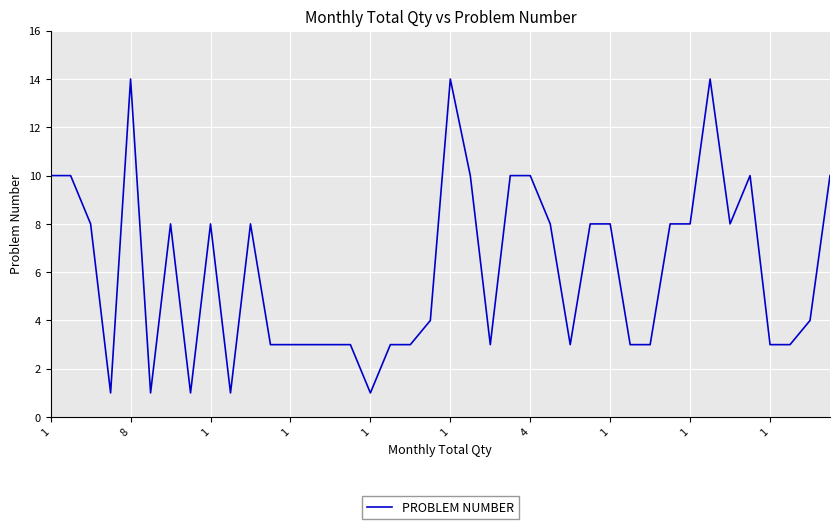

What is the difference between the maximum and minimum values?

13